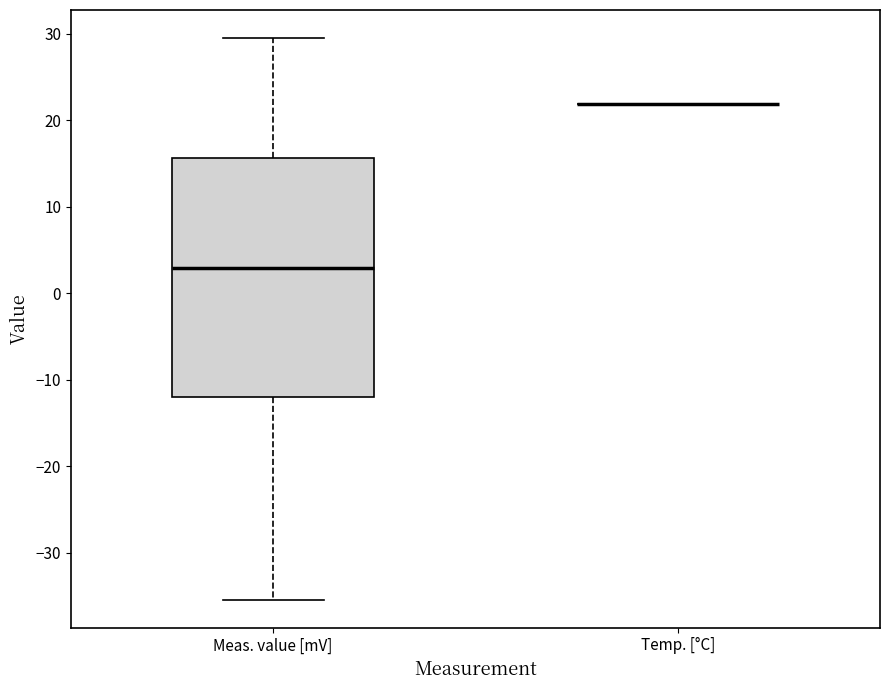

Reading left to right, read every box against the y-axis: the position of its median line, the range the box covers, and the ends of its whiskers. The values are not printed on the chart, so give them approximately, as read against the axis.

Meas. value [mV]: median 3, box -12 to 16, whiskers -35 to 30
Temp. [°C]: box collapsed to a line at 22, whiskers 22 to 22